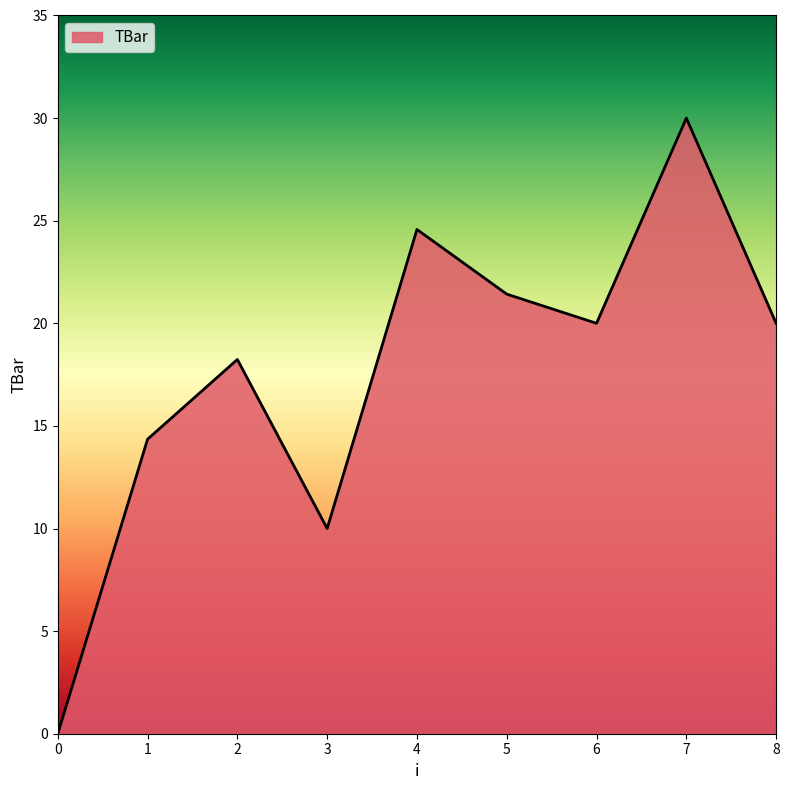

Does the chart display data point markers on the line(s)?

No